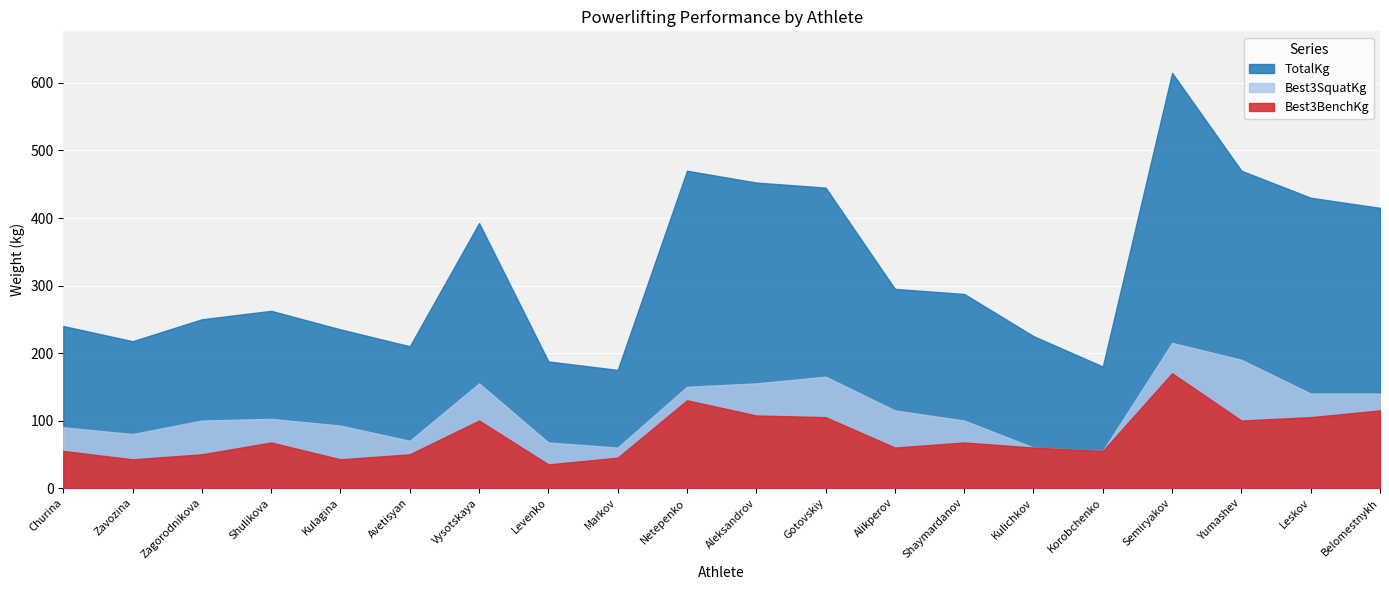

What is the value of the Best3SquatKg point at the 20th from the left?

140.0